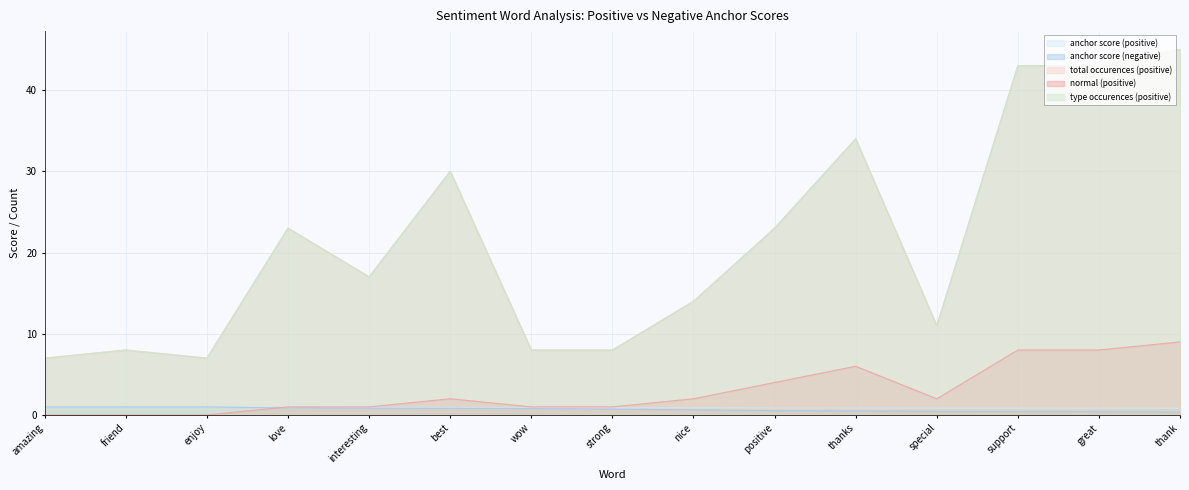

Reading right to left, list all the values displayed in this chart.

anchor score (positive): 0.8	0.8	0.8	0.8	0.8	0.9	0.9	0.9	0.9	0.9	0.9	1.0	1.0	1.0	1.0
anchor score (negative): 0.4	0.4	0.4	0.4	0.5	0.5	0.6	0.7	0.8	0.8	0.8	0.9	1.0	1.0	1.0
total occurences (positive): 45.0	43.0	43.0	11.0	34.0	23.0	14.0	8.0	8.0	30.0	17.0	23.0	7.0	8.0	7.0
normal (positive): 9.0	8.0	8.0	2.0	6.0	4.0	2.0	1.0	1.0	2.0	1.0	1.0	0.0	0.0	0.0
type occurences (positive): 45.0	43.0	43.0	11.0	34.0	23.0	14.0	8.0	8.0	30.0	17.0	23.0	7.0	8.0	7.0